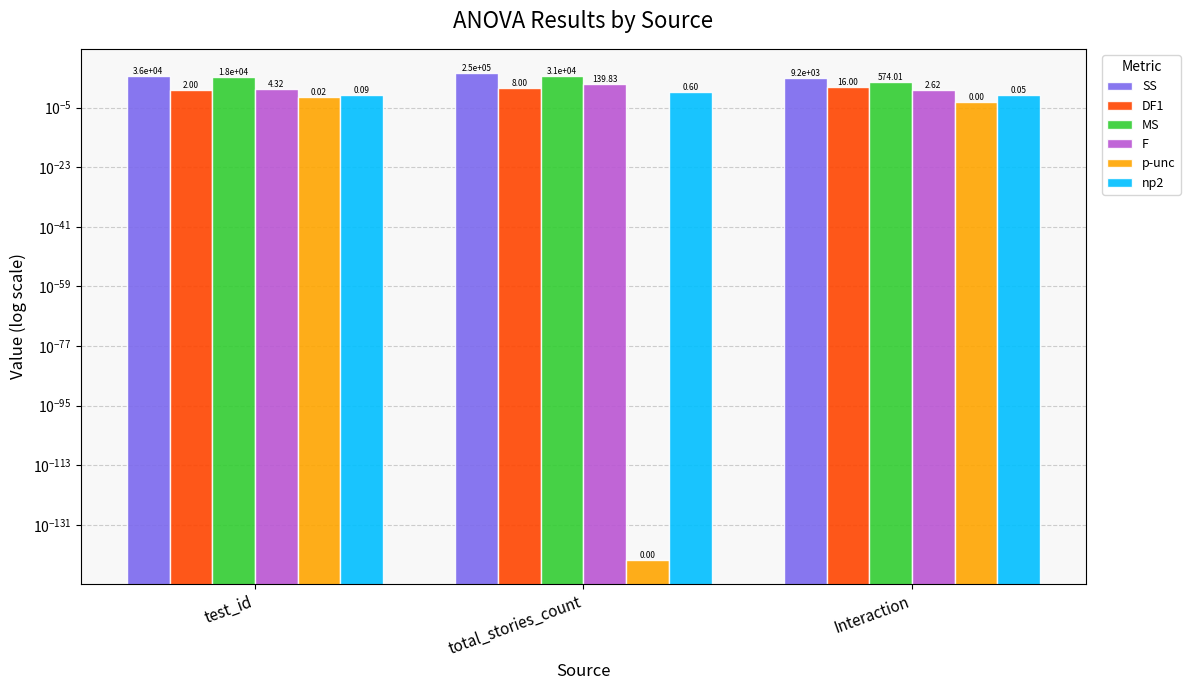

Read the SS value at Interaction.

9184.2